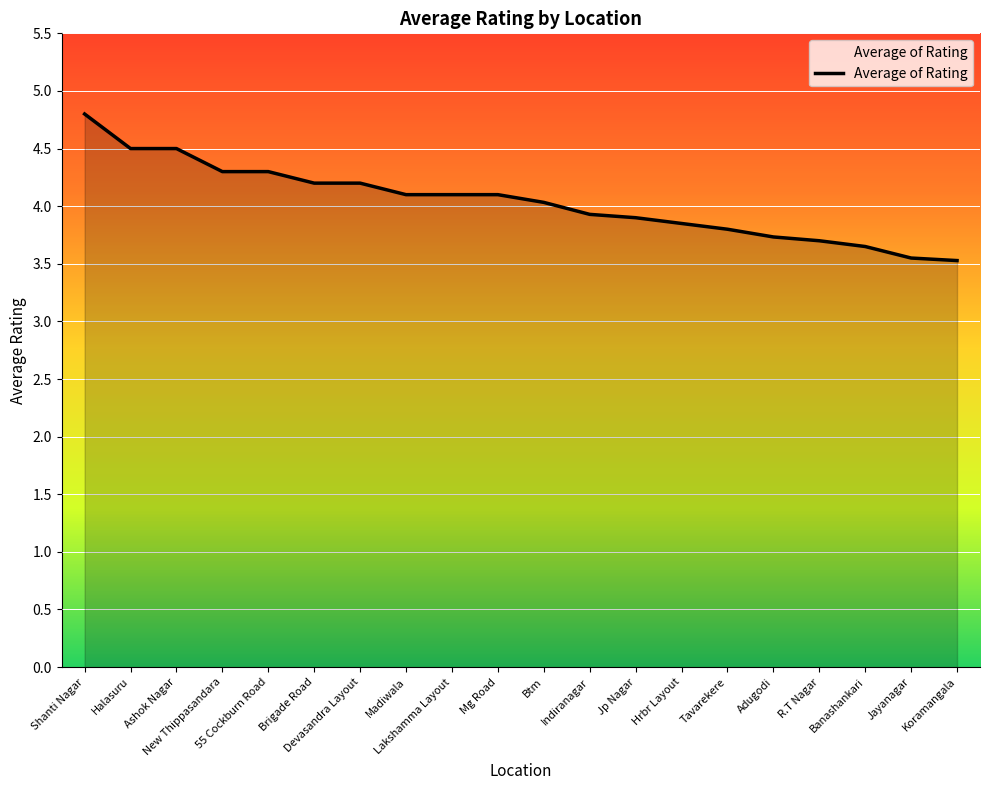

What is the smallest value displayed?

3.5